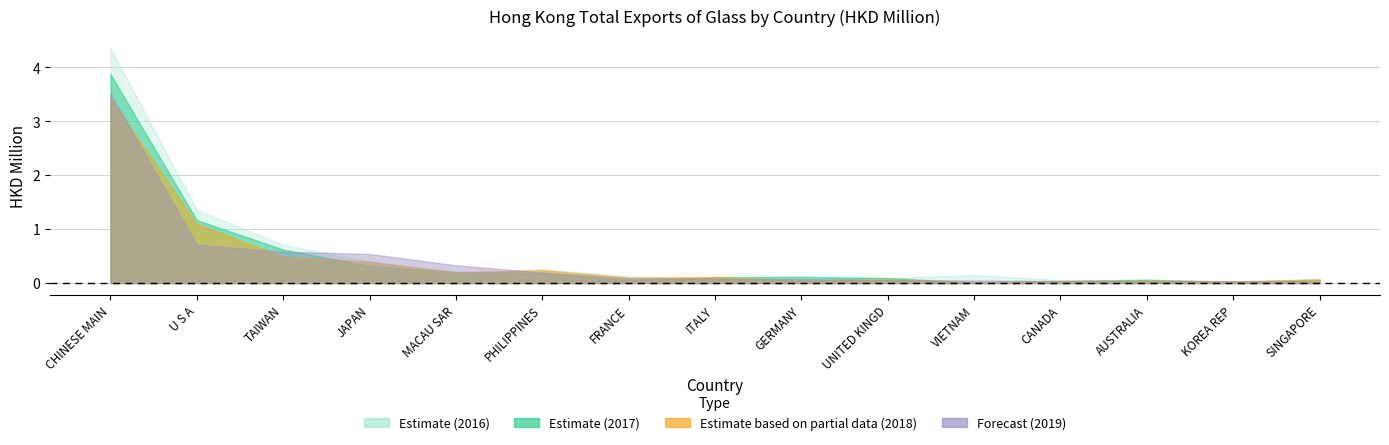

What is the spread (max minus min) of values at TAIWAN?

0.2